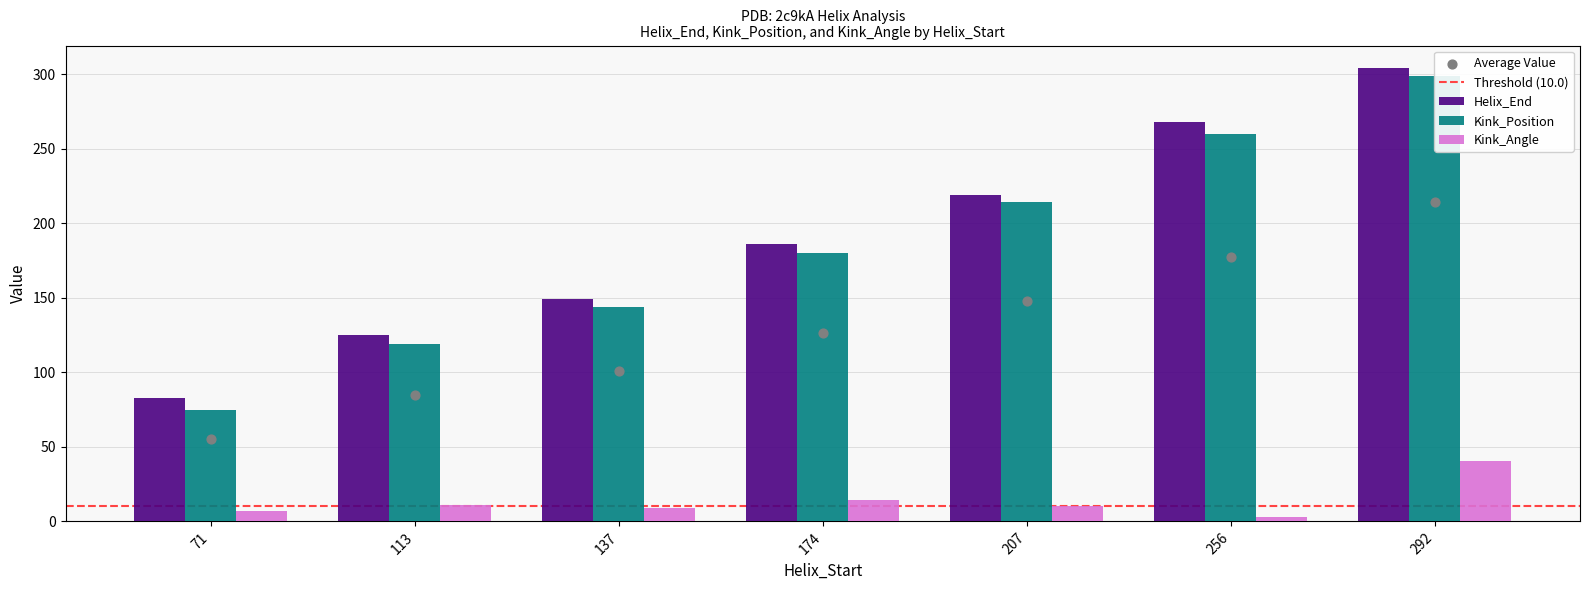

What is the total value across all series at 292?

643.6